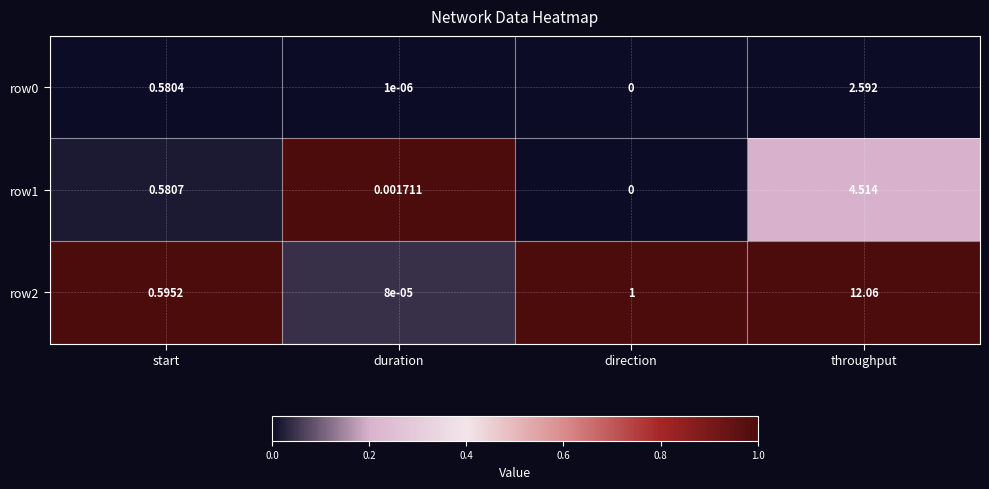

Where is row1 nearest to the value 2?

start